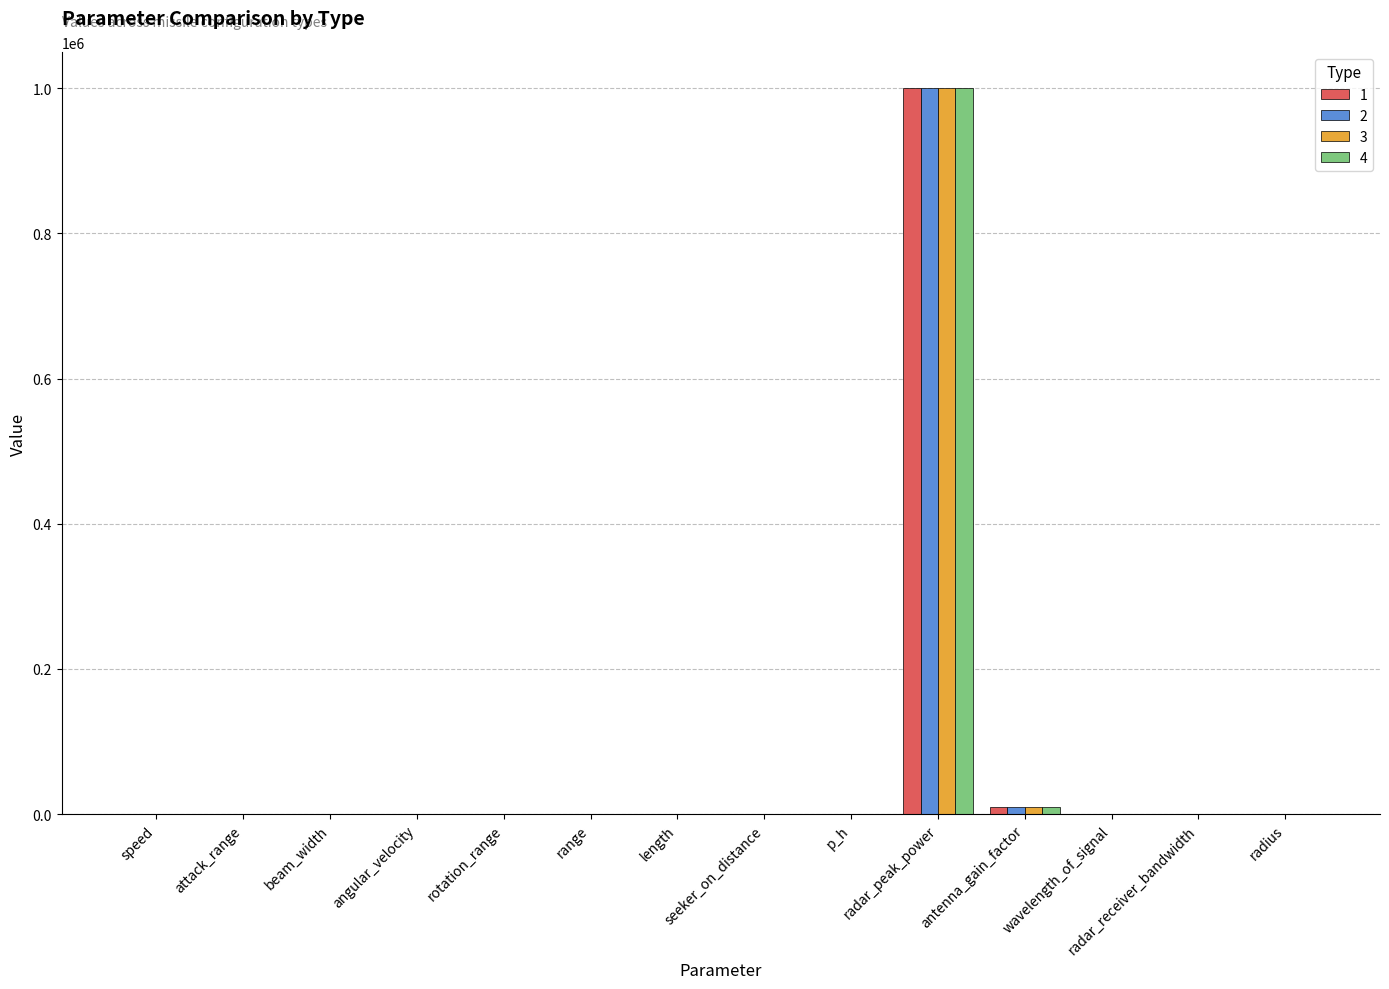

What are all the series names shown in the legend?

1, 2, 3, 4